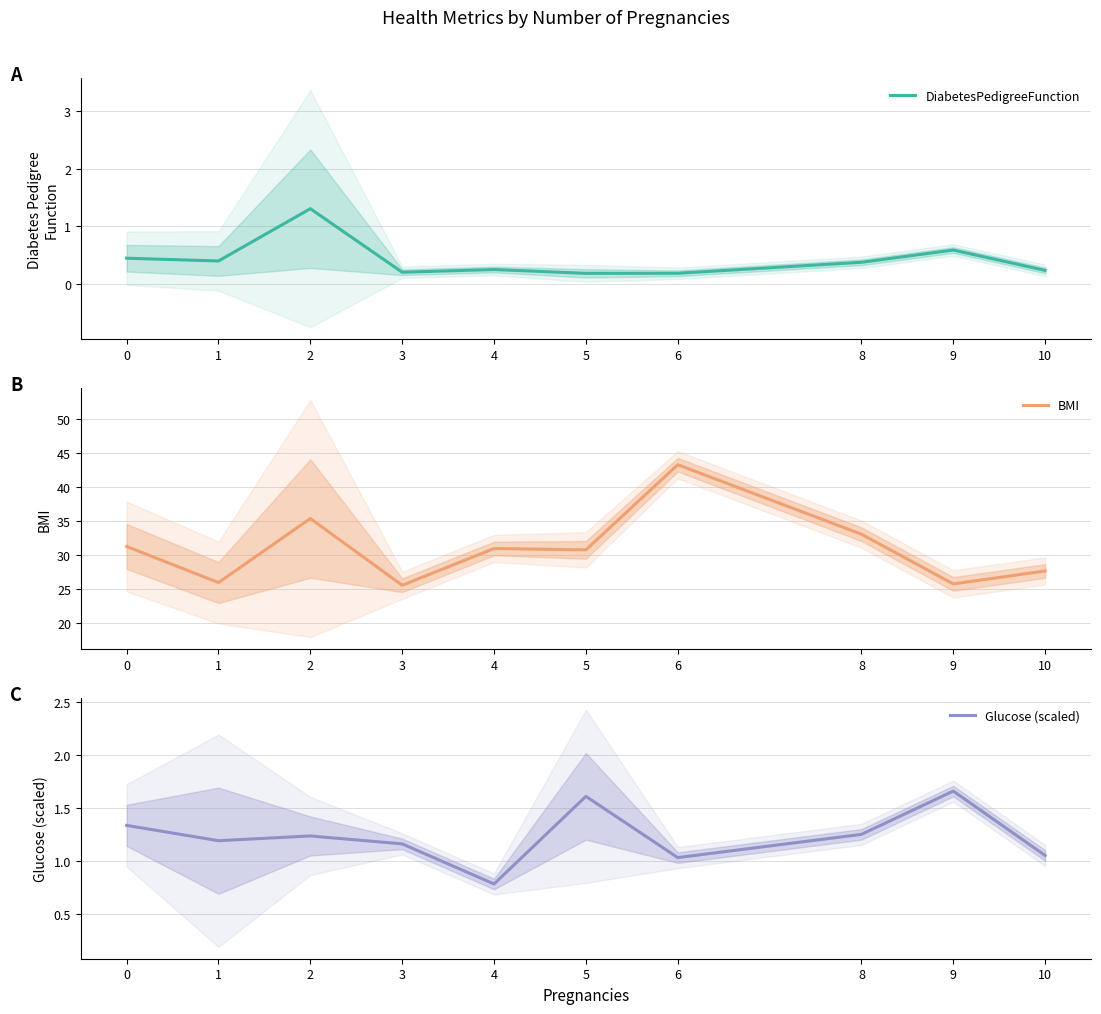

What are all the series names shown in the legend?

DiabetesPedigreeFunction, BMI, Glucose (scaled)